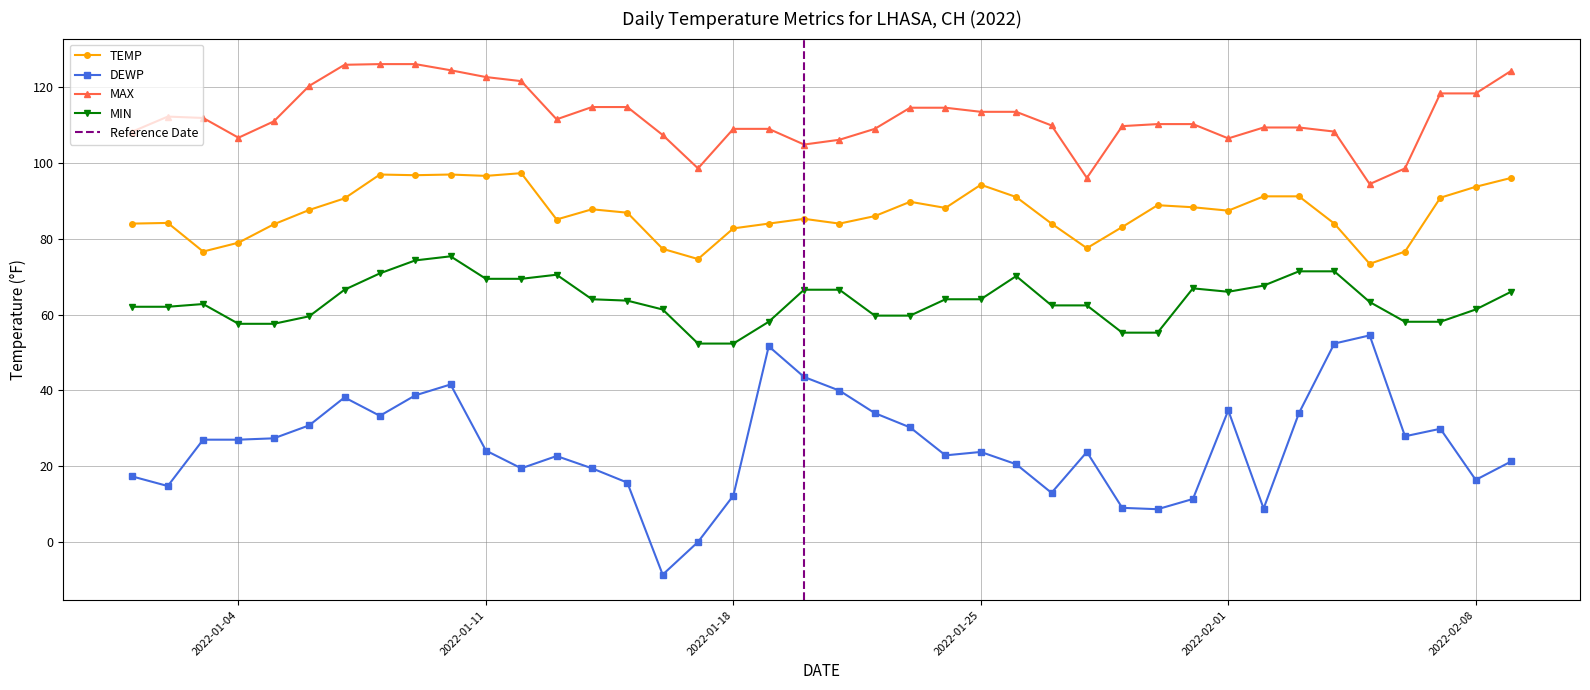

Rank the series by their maximum value, from highest to lowest.

MAX, TEMP, MIN, DEWP